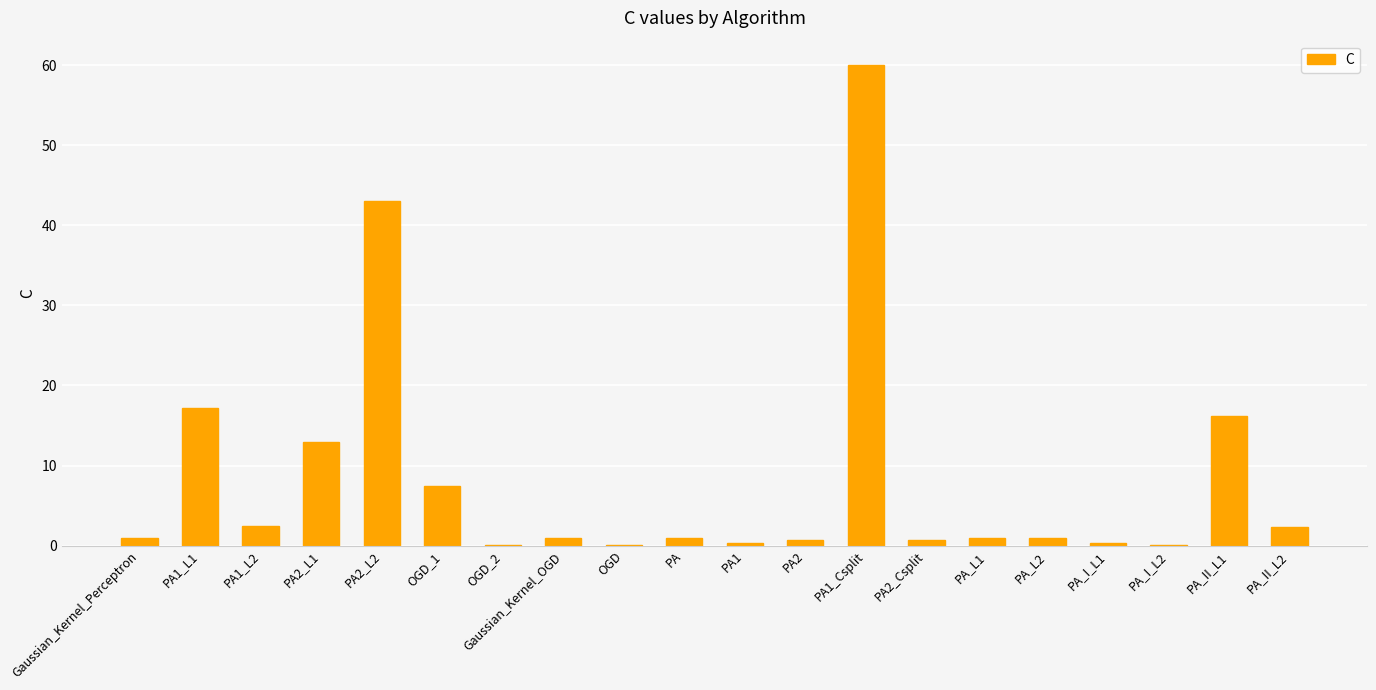

What value does the data have at OGD_1?

7.5